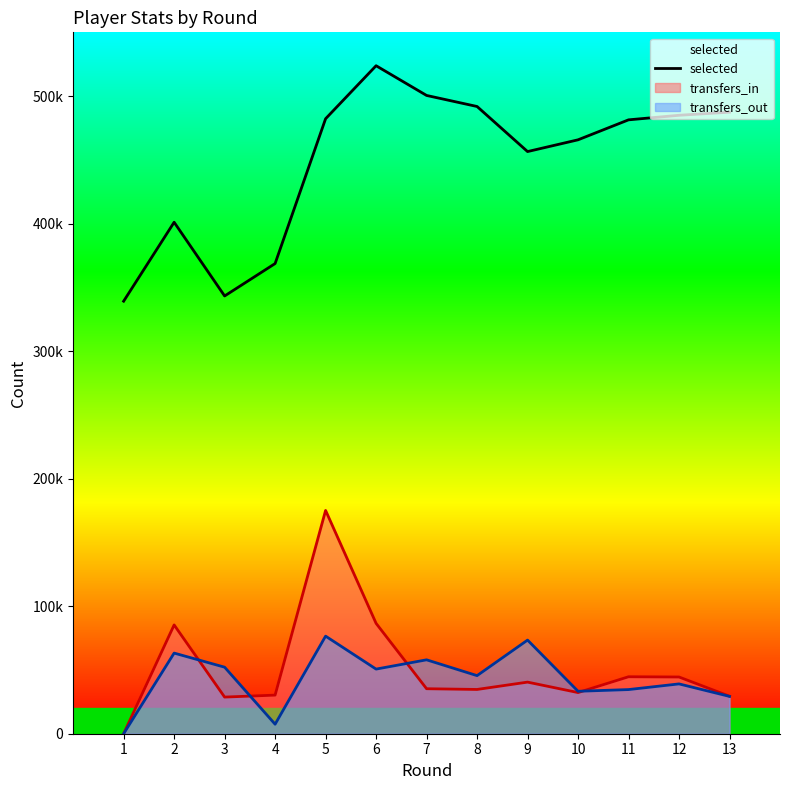

At which label is the value closest to 431495?

9